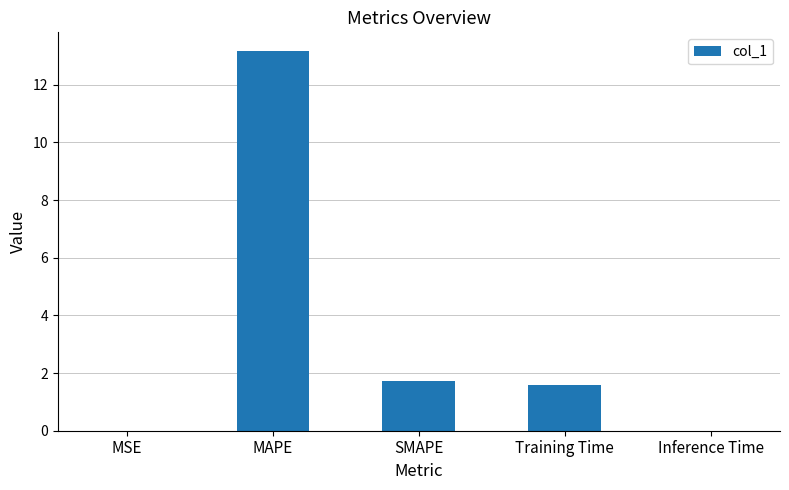

The chart shows a value of 2.5 at Training Time. True or false?

False